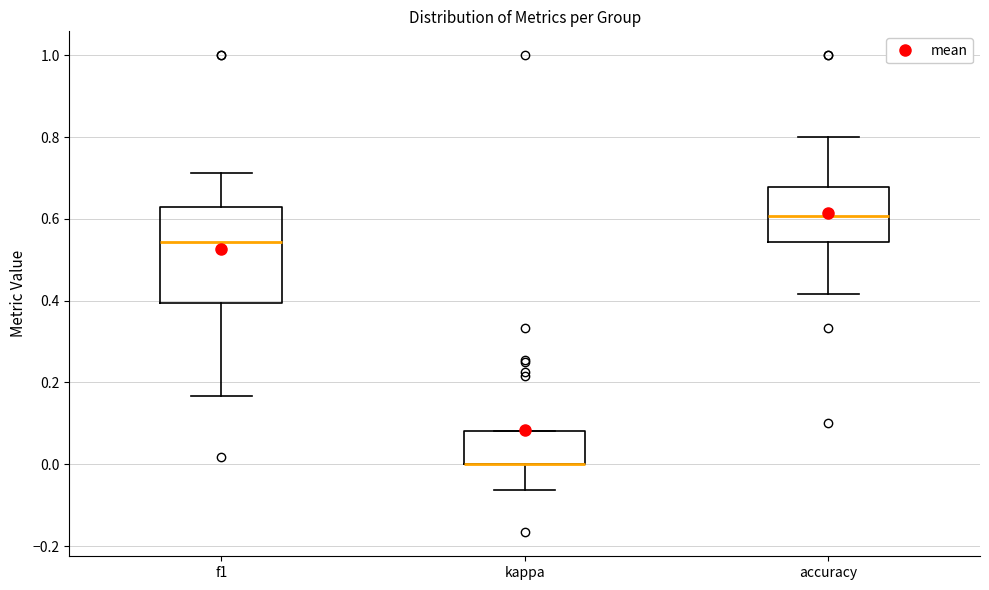

Where does the lower whisker of the box for f1 end on the y-axis? The values are not printed on the chart, so give them approximately, as read against the axis.

0.16